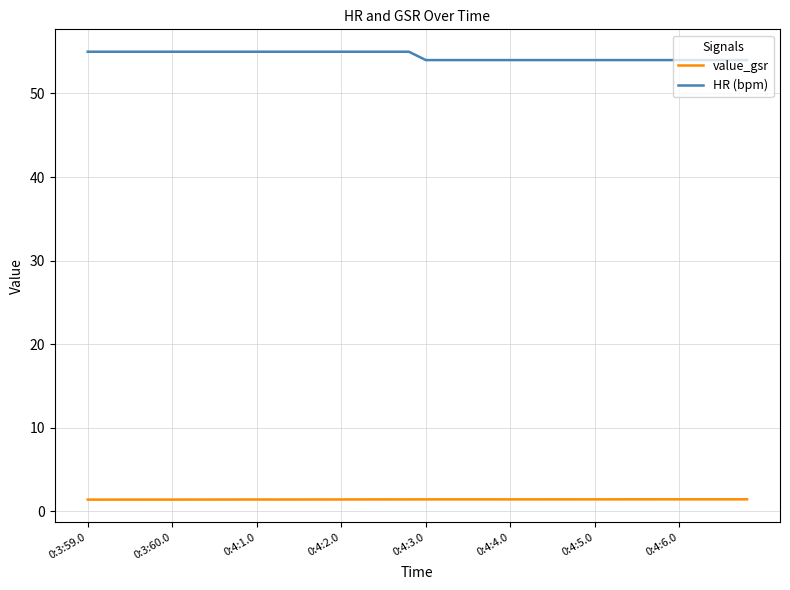

Which series has the largest total across all categories?

HR (bpm)